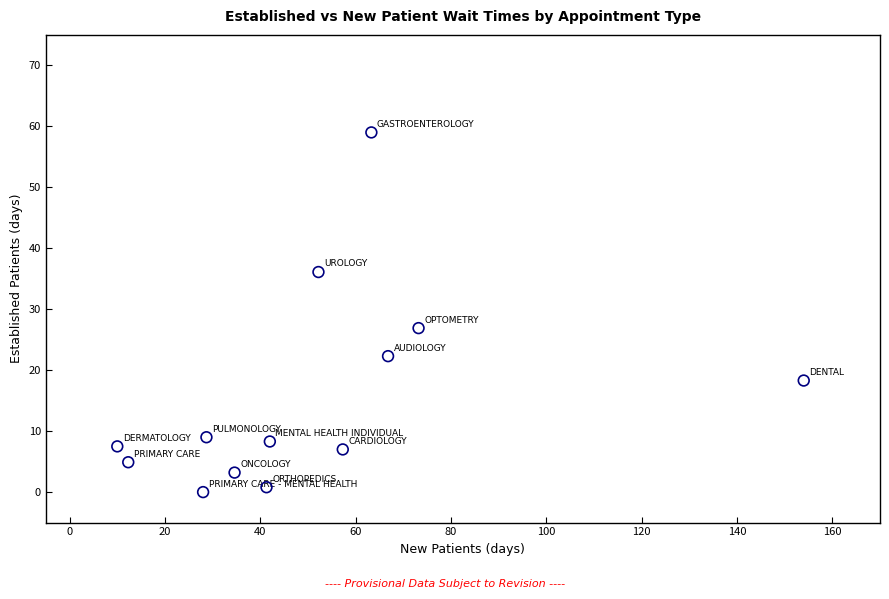

What is the range of Y values (max minus min)?

59.0